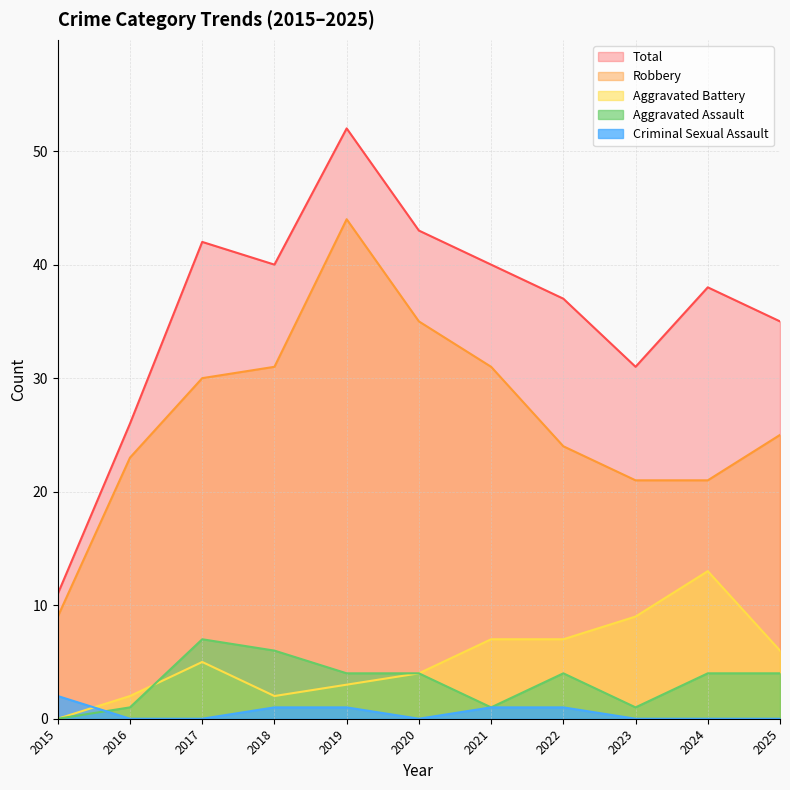

What is the sum of all Aggravated Battery values?

58